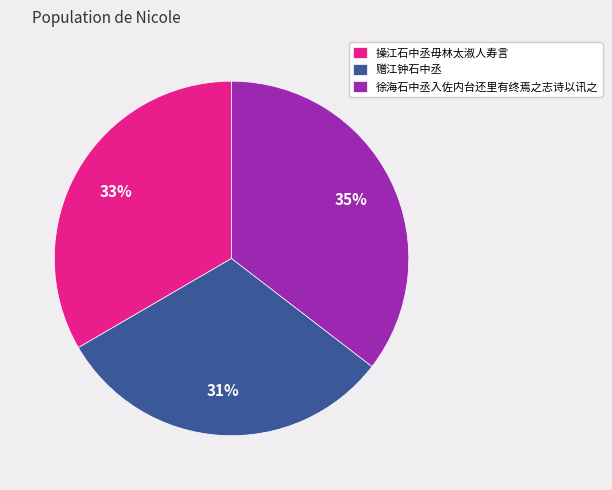

Do 操江石中丞毋林太淑人寿言 and 徐海石中丞入佐内台还里有终焉之志诗以讯之 together represent more than half of the pie?

Yes